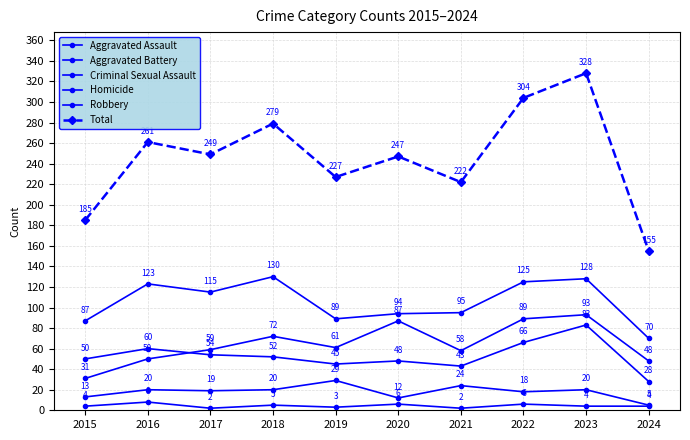

What is the value of the Aggravated Battery point at the 5th from the left?

45